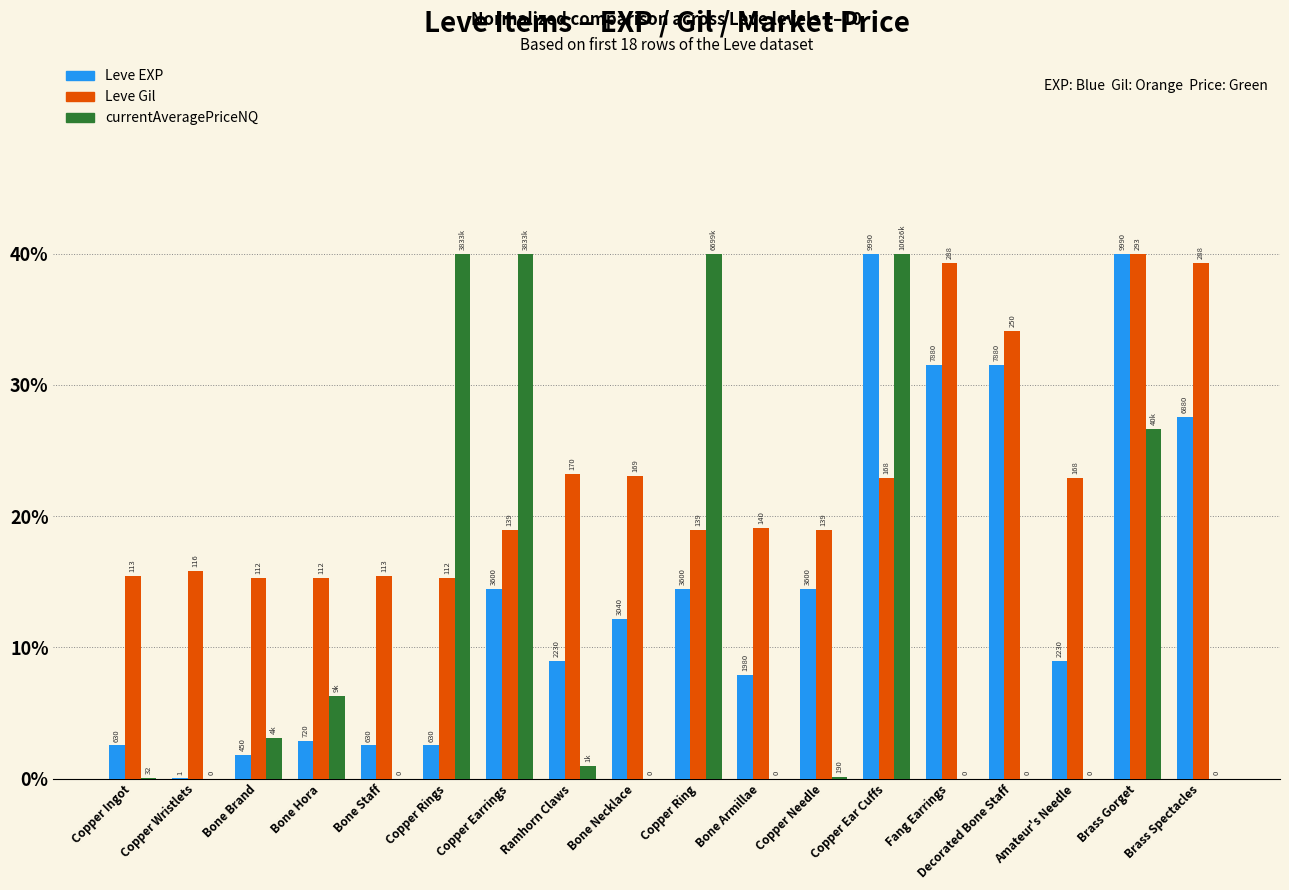

What are all the series names shown in the legend?

Leve EXP, Leve Gil, currentAveragePriceNQ